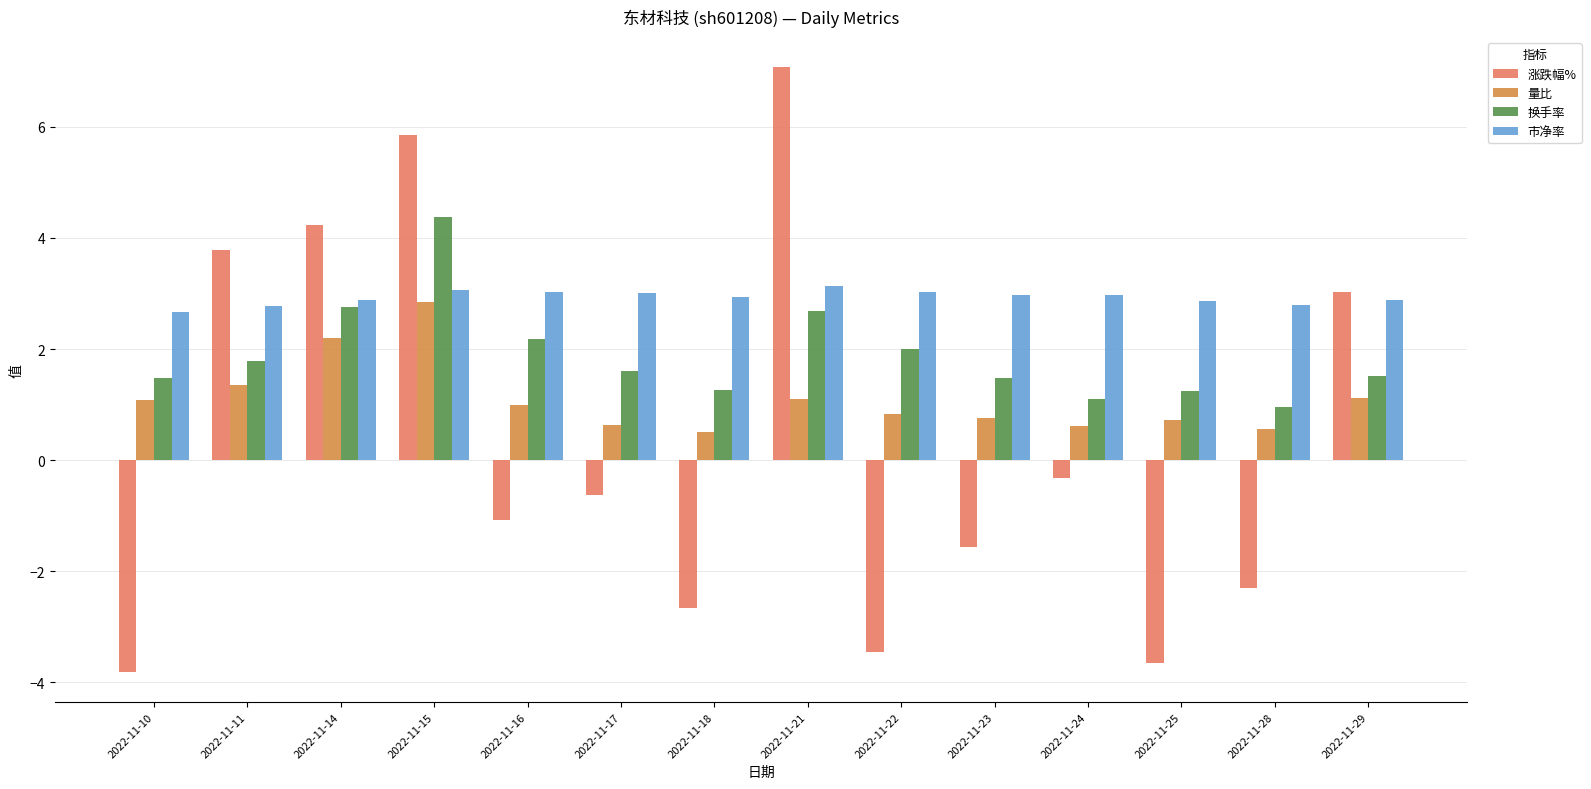

How many distinct data groups are displayed?

4